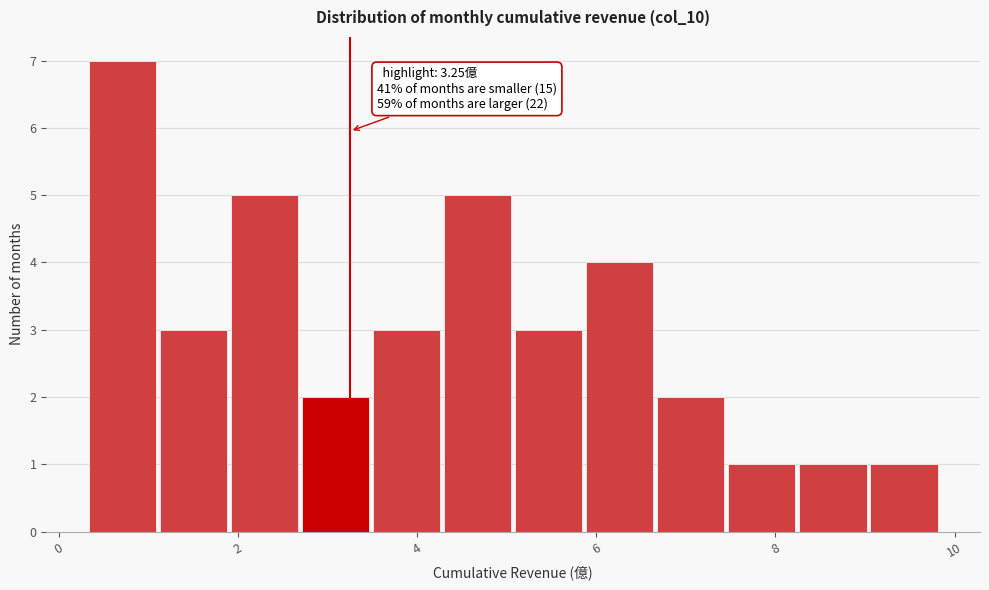

Read against the x-axis, roughly where is the centre of the tallest bar?

0.8